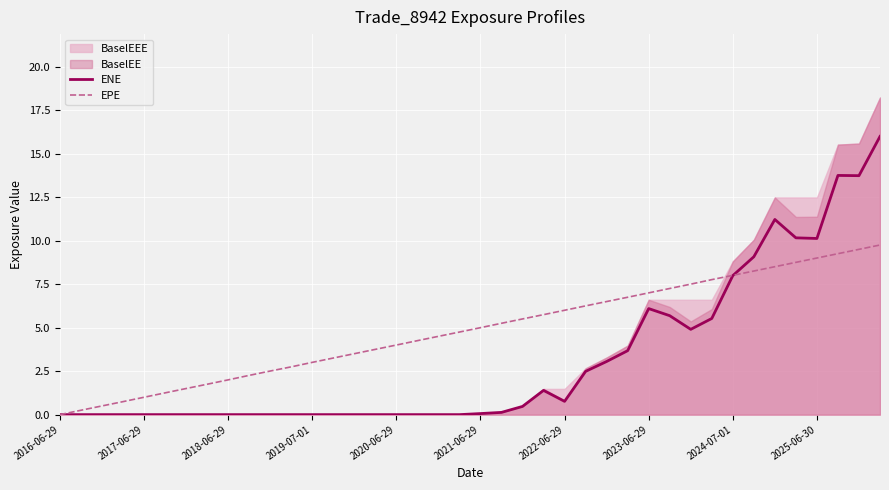

What position from the left is 30?

31